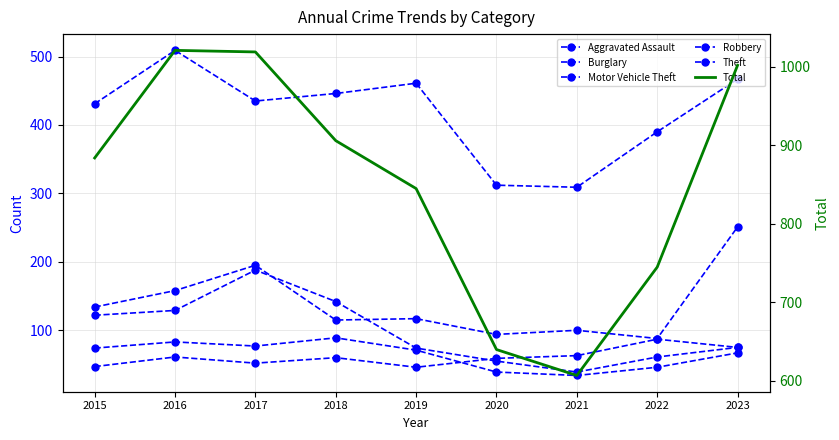

Reading left to right, extract all data points from this chart.

Aggravated Assault: 47	61	52	60	46	59	63	87	75
Burglary: 122	129	188	142	74	55	39	61	75
Motor Vehicle Theft: 134	158	195	115	117	94	100	88	251
Robbery: 74	83	77	89	71	39	34	46	67
Theft: 431	509	435	446	461	312	309	390	467
Total: 884	1021	1019	906	845	640	607	745	1002